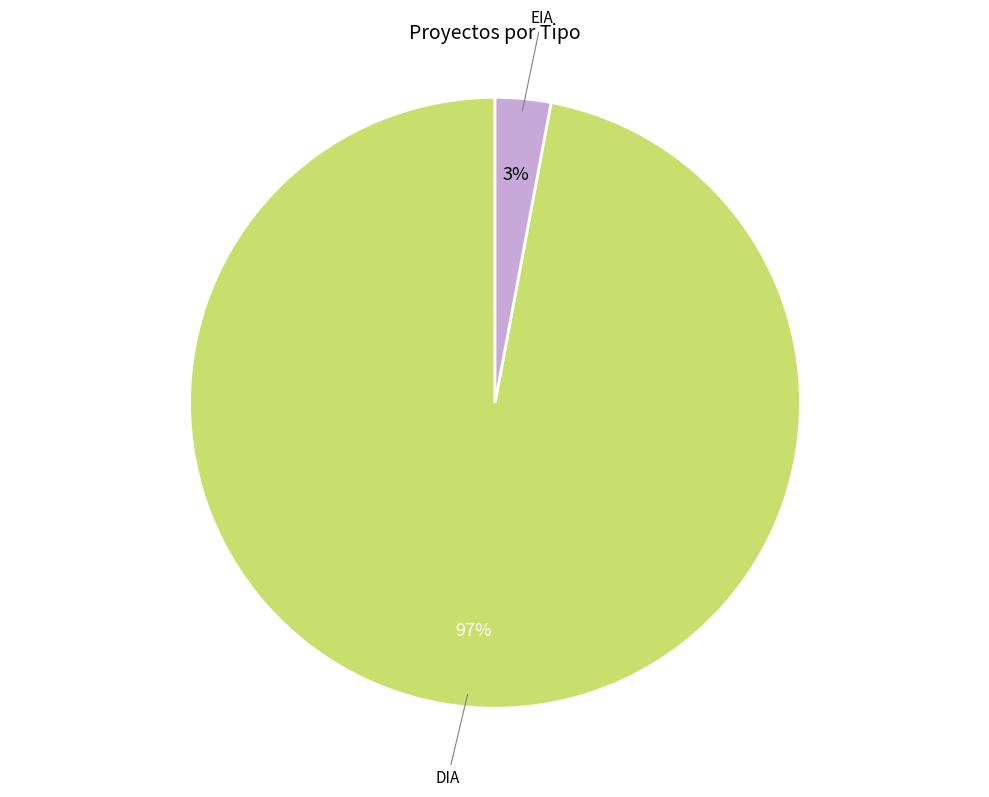

To the nearest percent, what is the difference between the DIA and EIA slice percentages?

94%